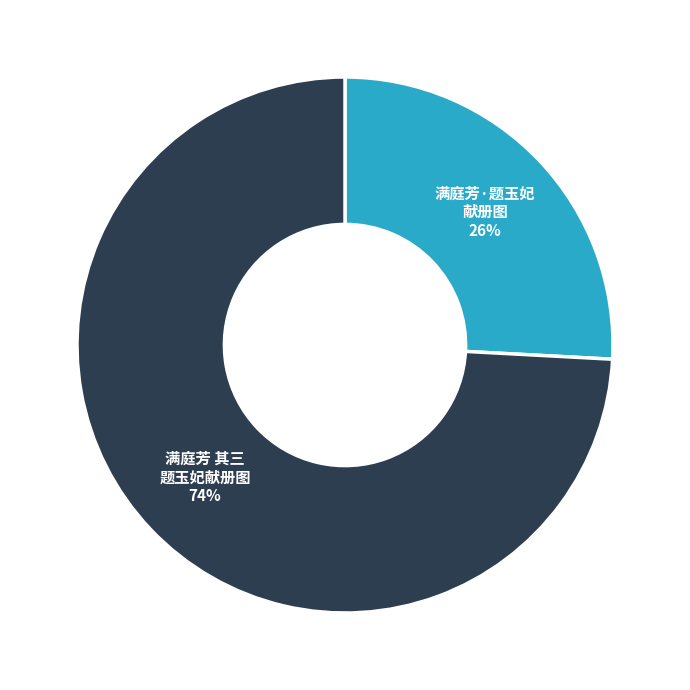

To the nearest percent, what is the average slice percentage?

50%